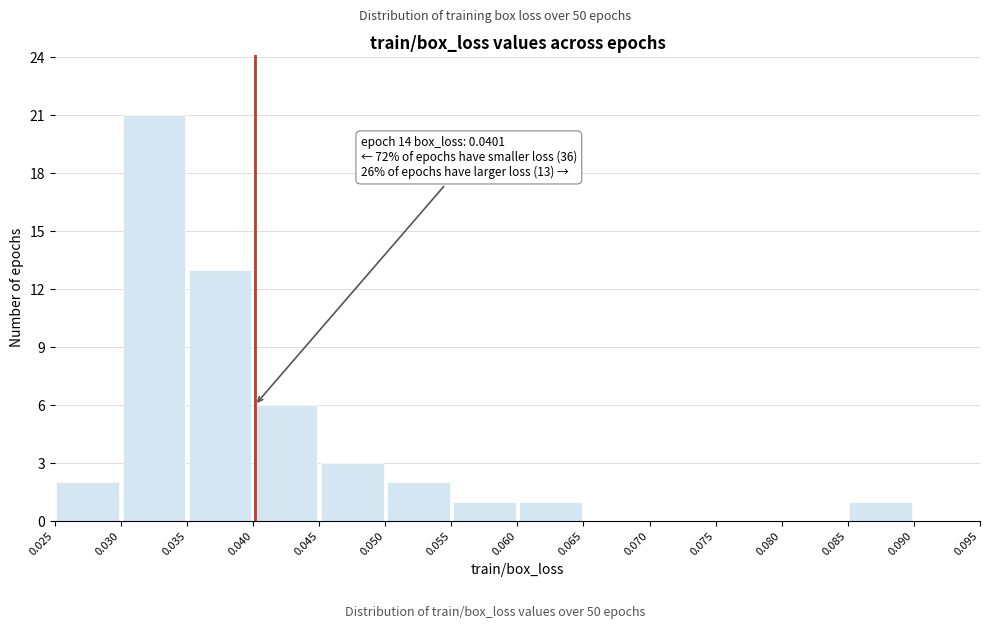

Which range on the x-axis has the tallest bar?

0.030 to 0.035